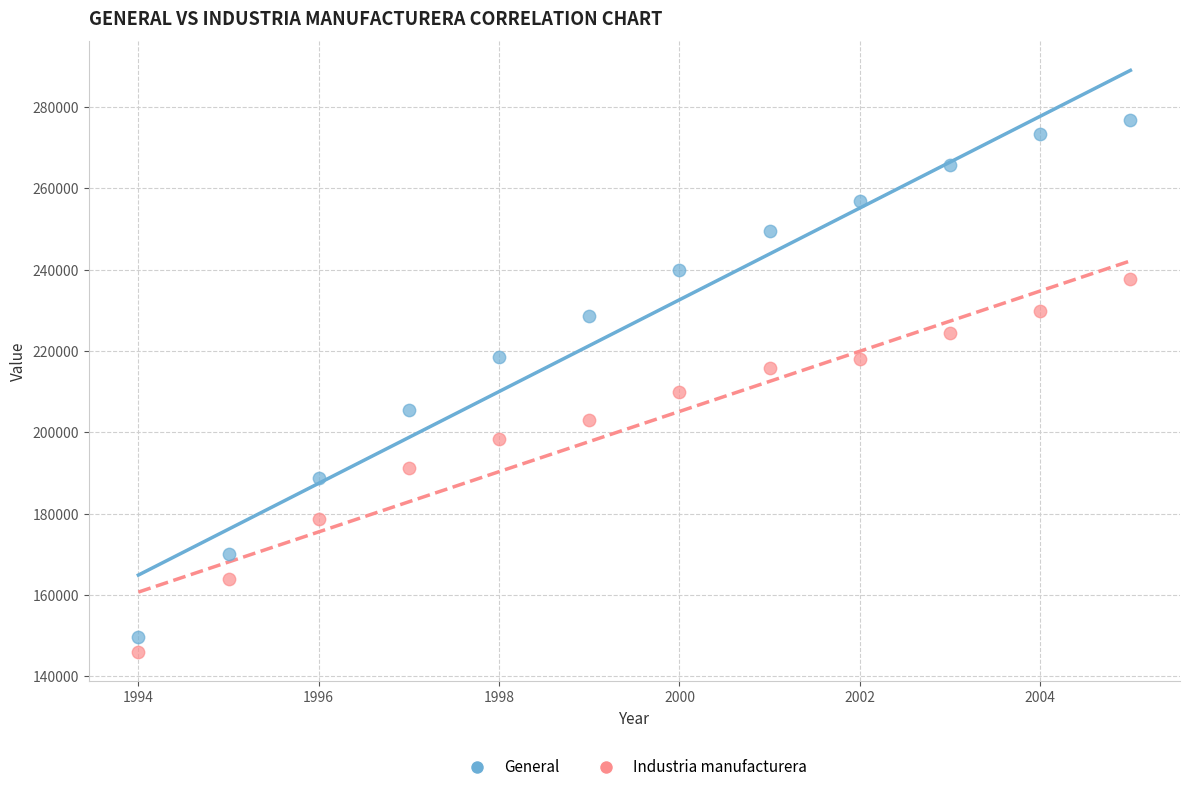

Across all data points, what is the range of Y values (max minus min)?

130719